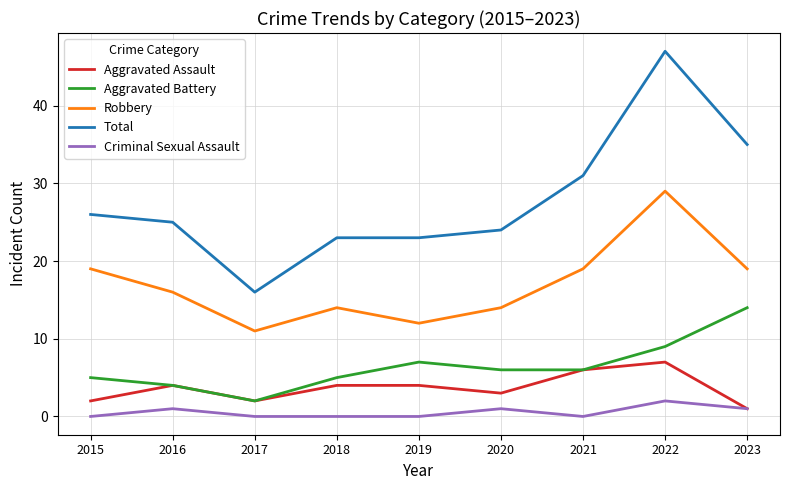

What is the difference between the highest and lowest values at 2022?

45